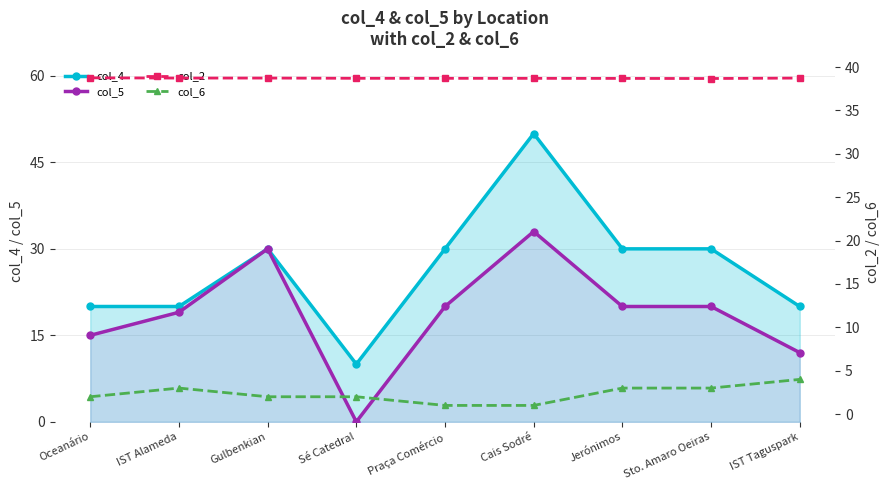

Which series has the largest range (max minus min)?

col_4